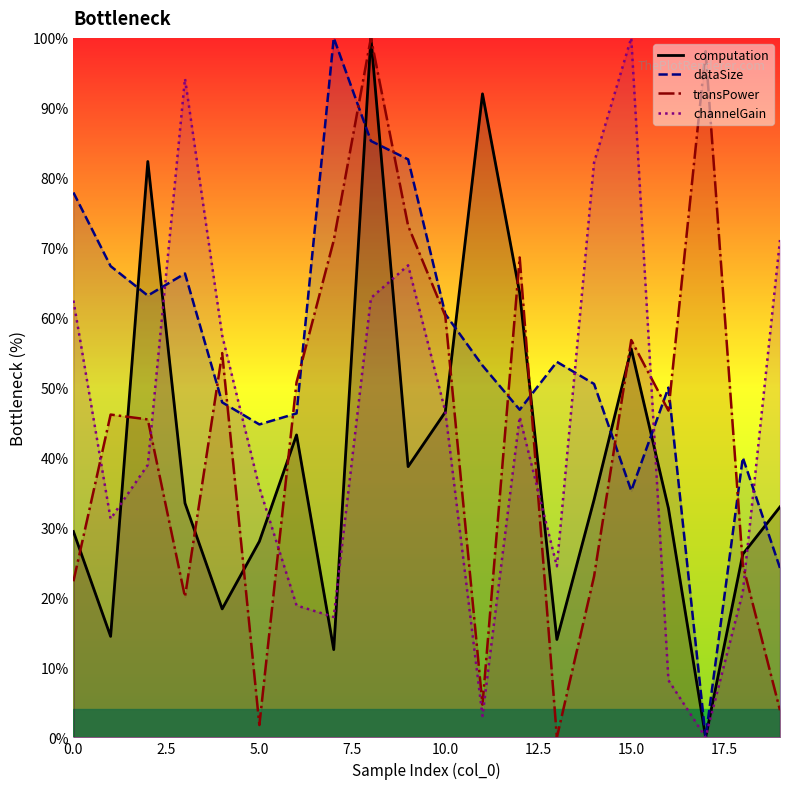

What are all the series names shown in the legend?

computation, dataSize, transPower, channelGain